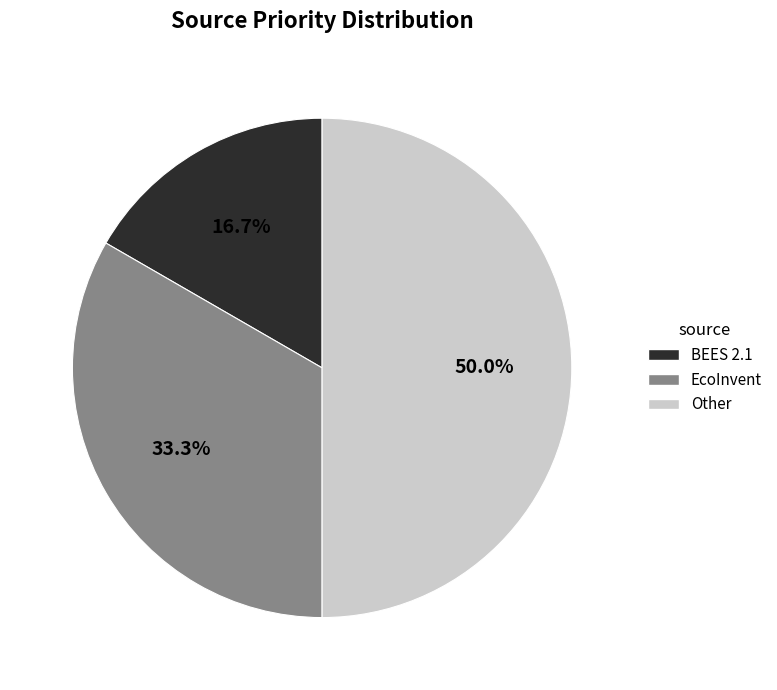

Count the number of slices in the pie.

3